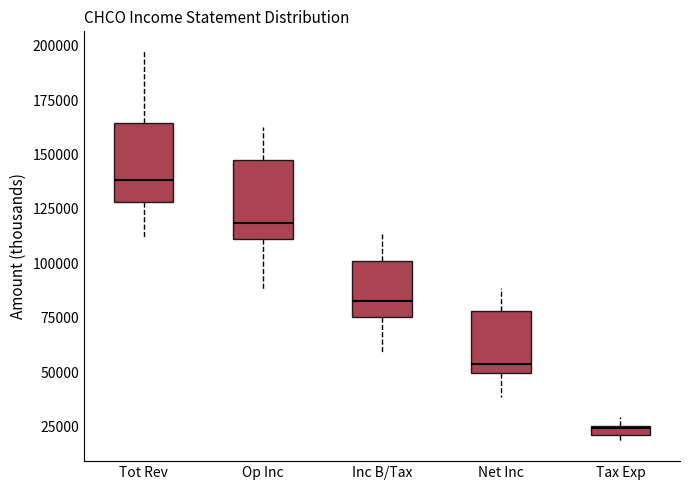

Where does the median line of the box for Op Inc sit on the y-axis? The values are not printed on the chart, so give them approximately, as read against the axis.

120000